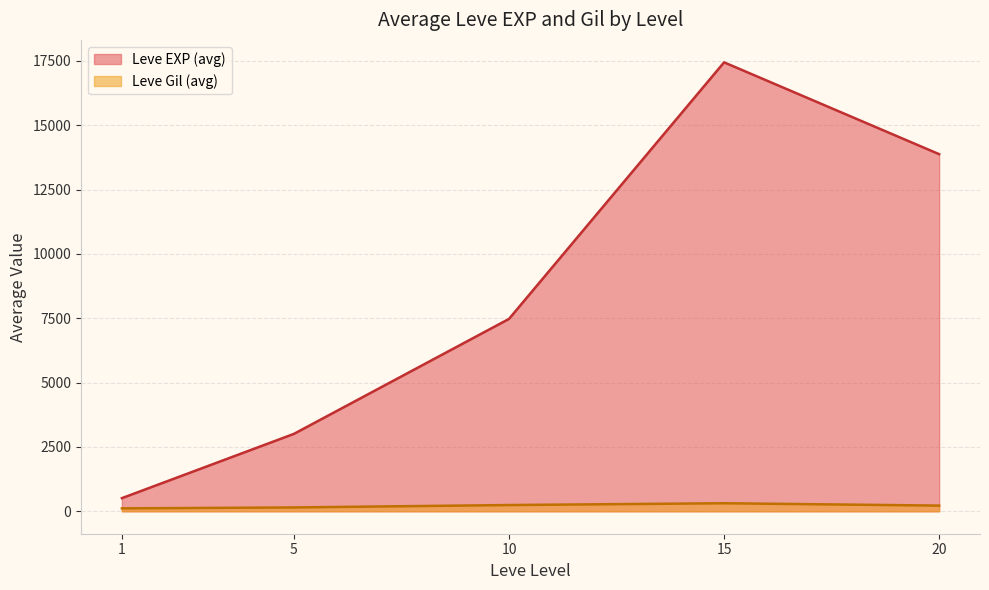

What are all the series names shown in the legend?

Leve EXP (avg), Leve Gil (avg)